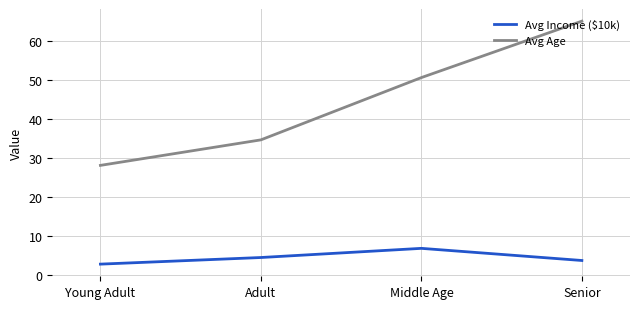

How many lines are shown in the chart?

2